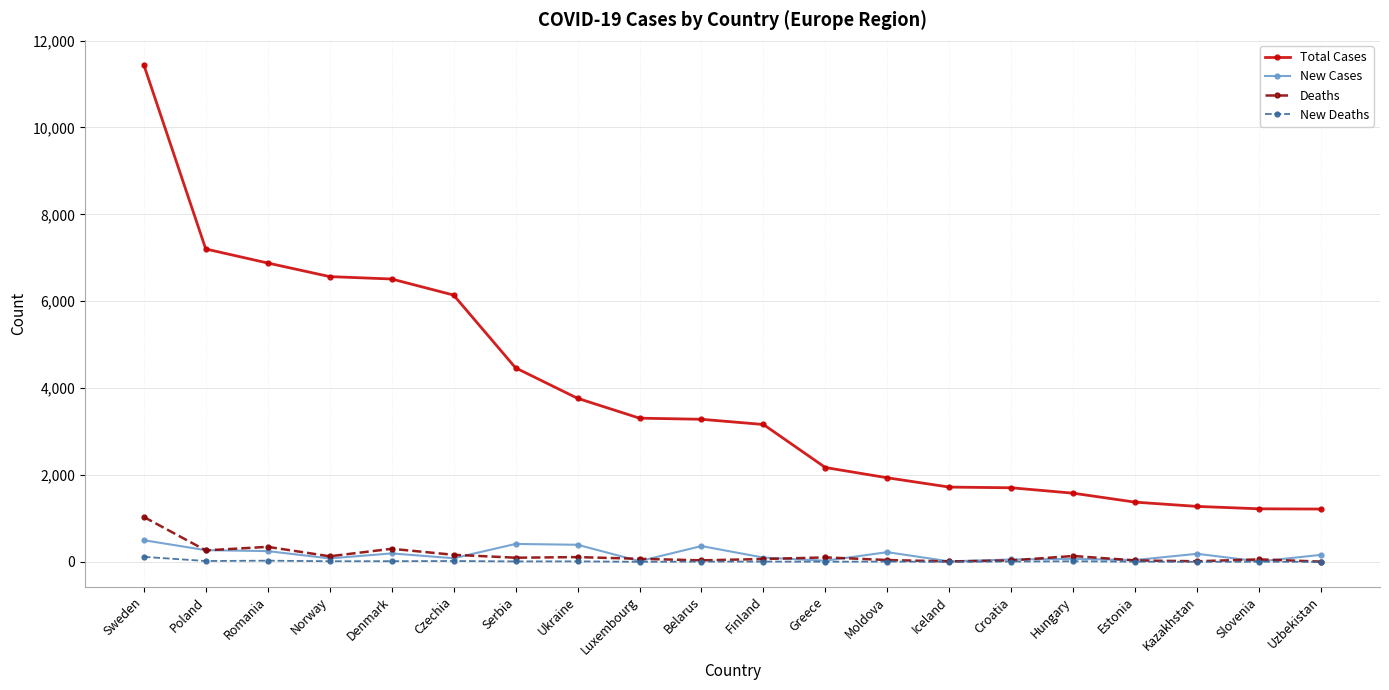

How many data points in New Cases are less than 160?

10